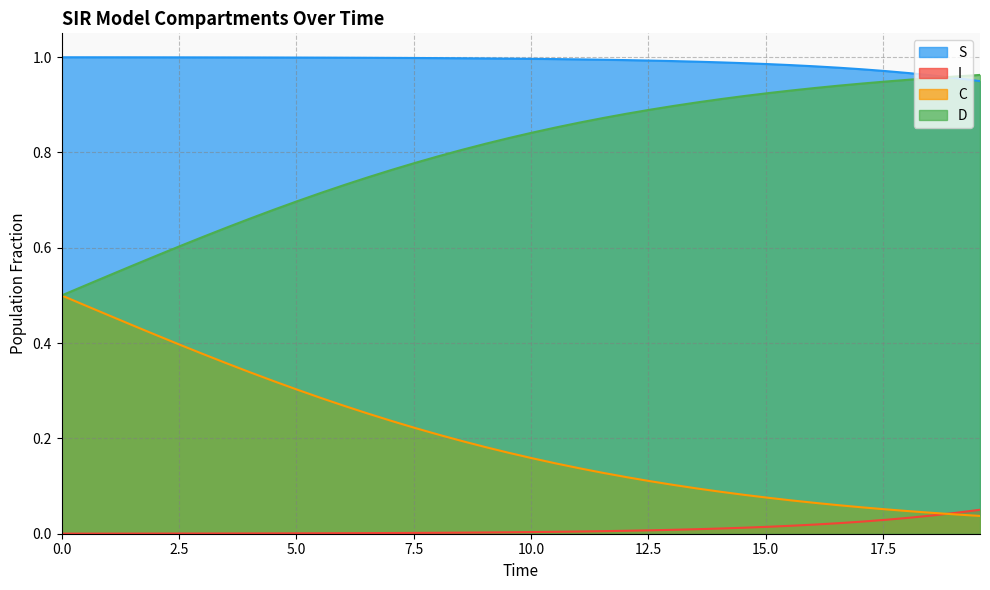

Which series has the largest total across all categories?

S